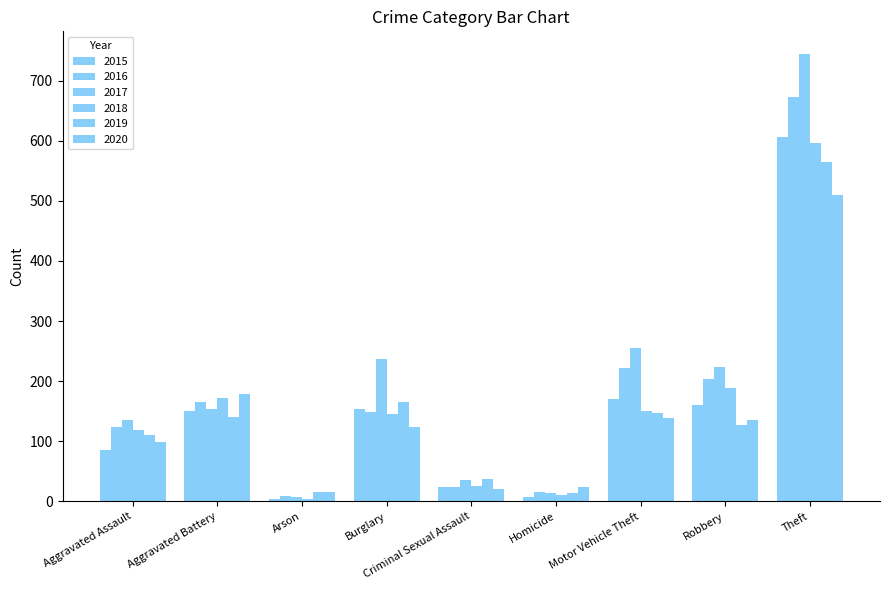

What is the total value across all series at Burglary?

973